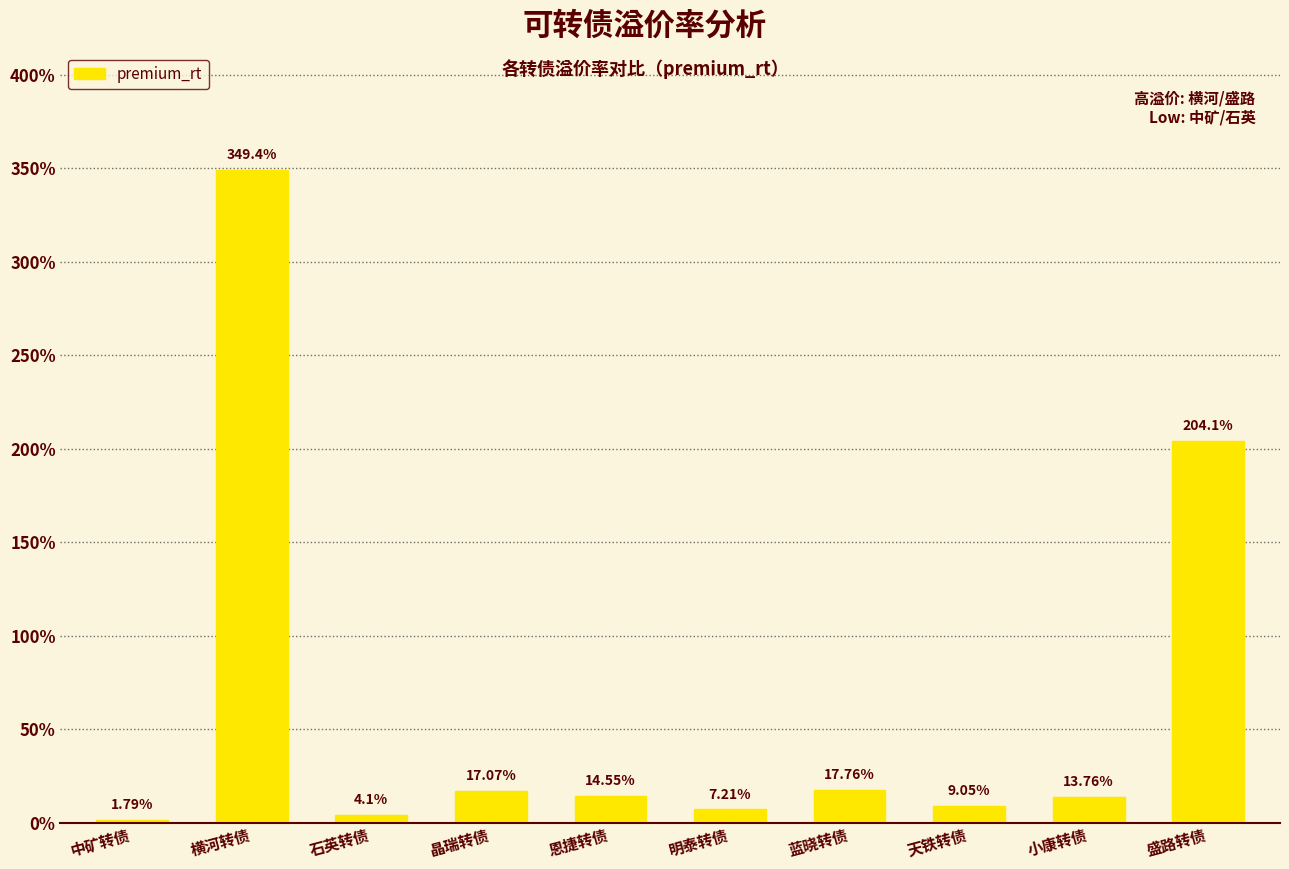

Where does the data first go above 14?

横河转债